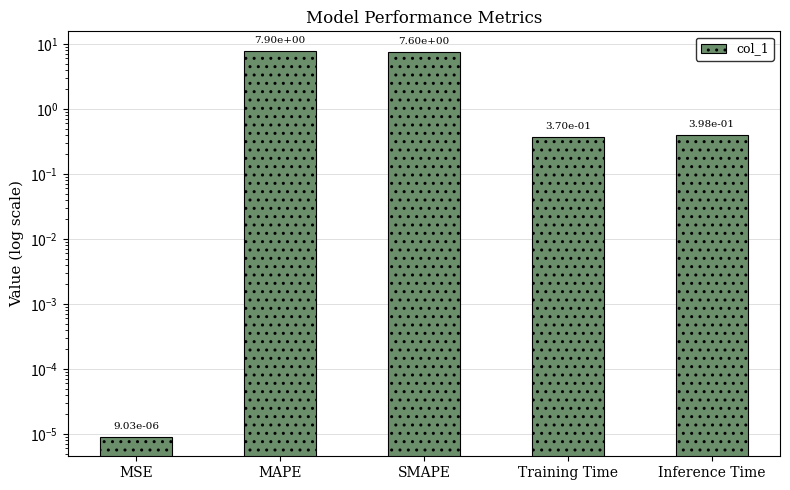

The value at SMAPE is 7.6. True or false?

True